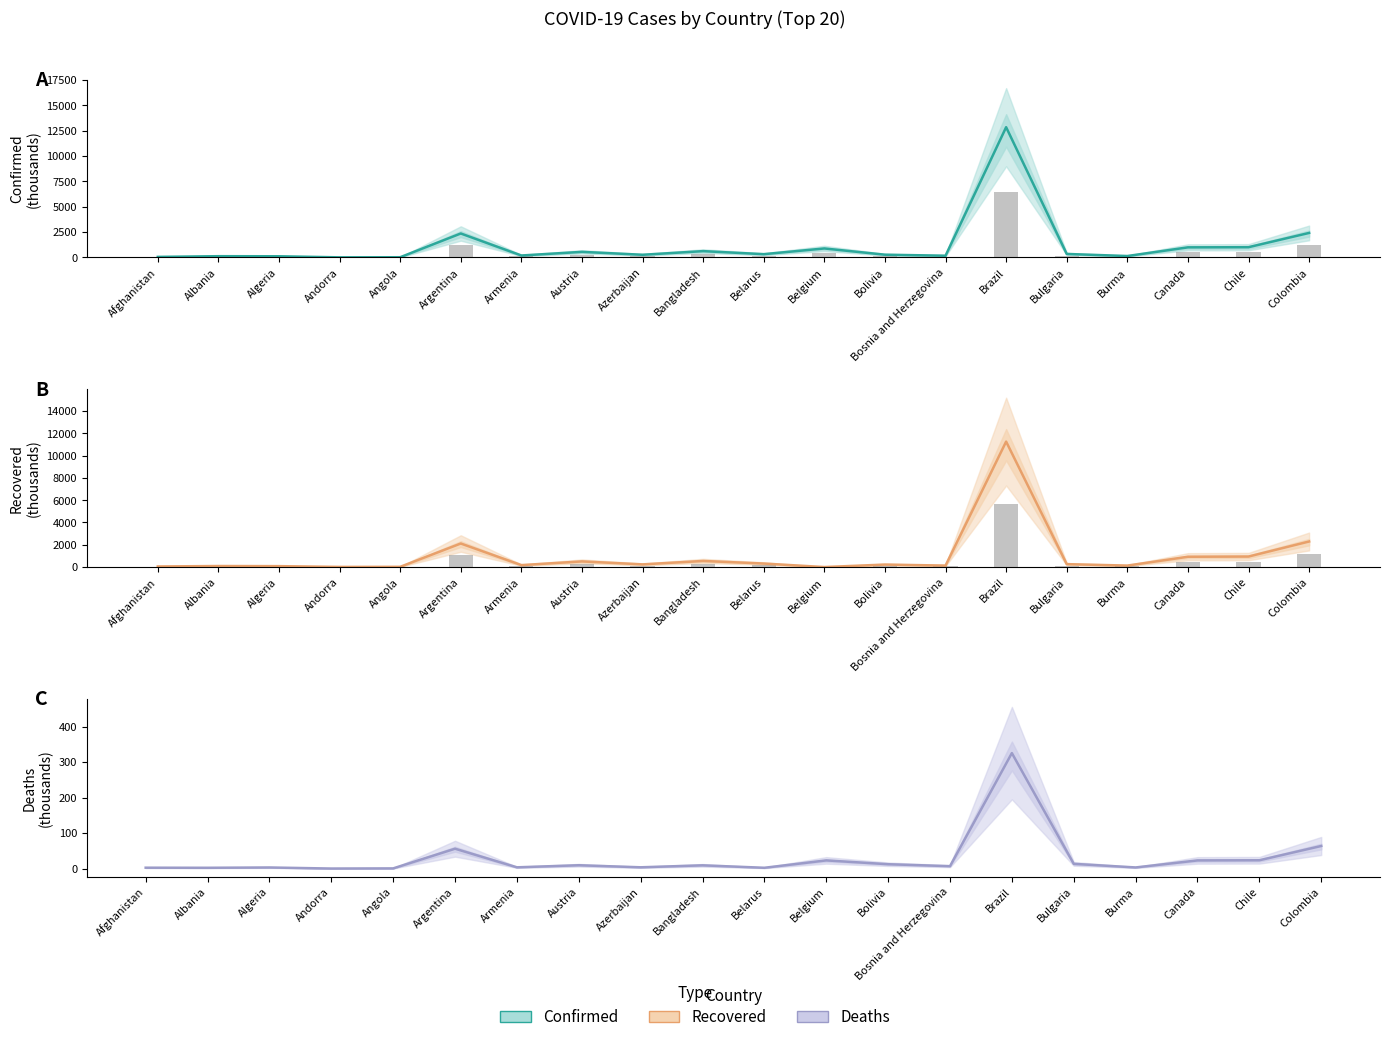

At which label does Recovered reach its minimum?

Belgium